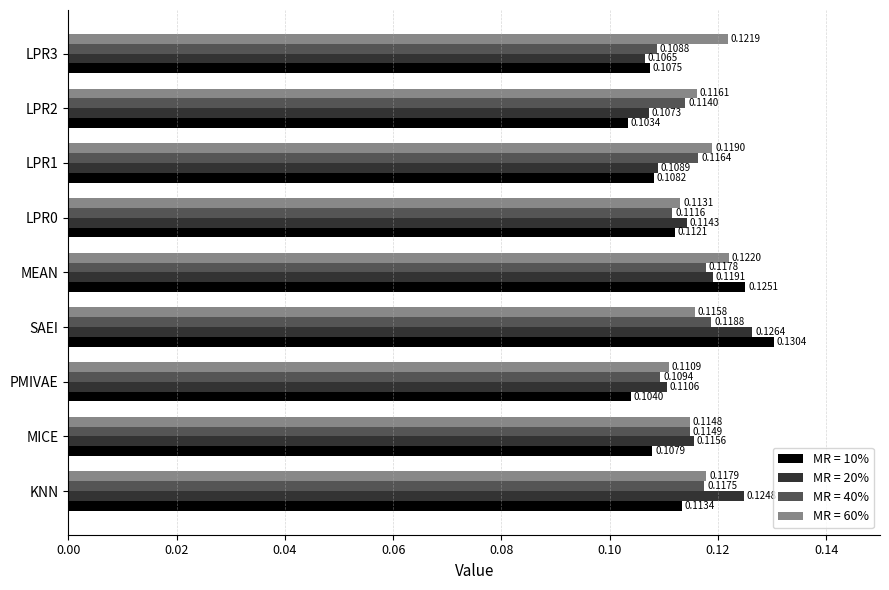

Which series changed the most between PMIVAE and LPR3?

MR = 60%